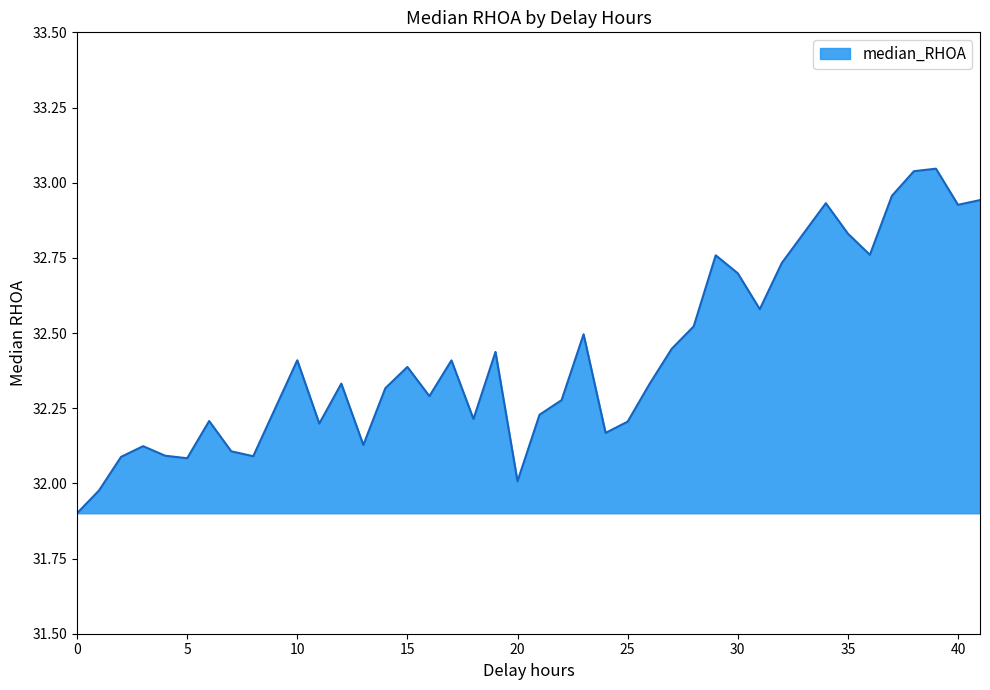

What is the smallest value displayed?

31.9